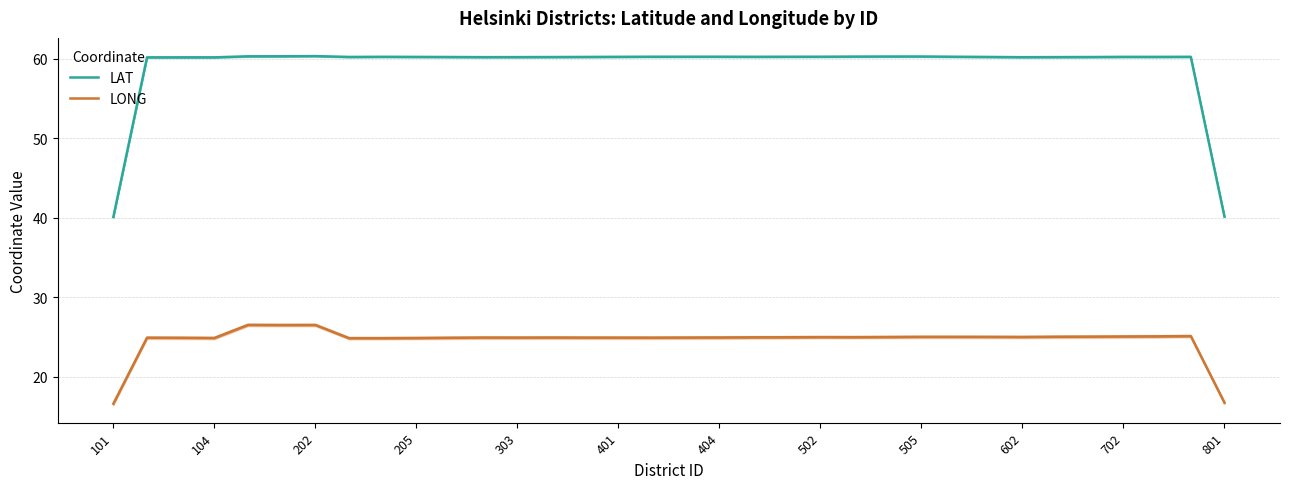

In LONG, how many points are lower than both neighbors (excluding endpoints)?

7